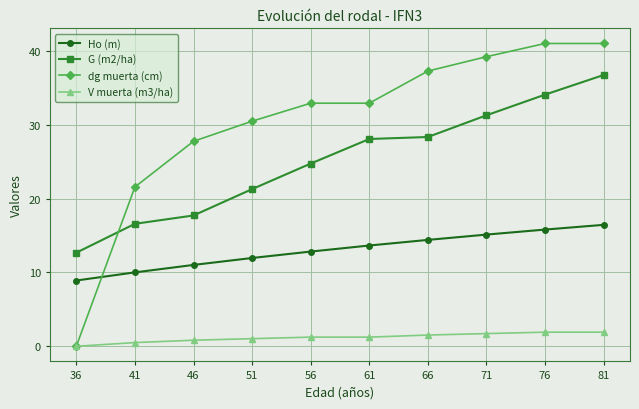

True or false: V muerta (m3/ha) and Ho (m) intersect in this chart.

False